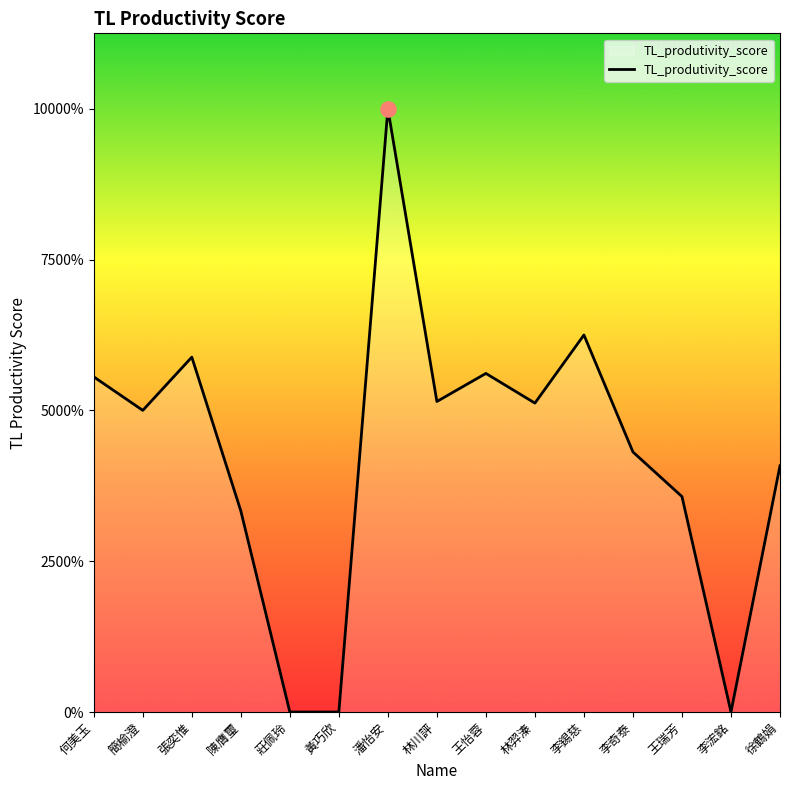

Between 王怡蓉 and 王瑞芳, which is larger?

王怡蓉